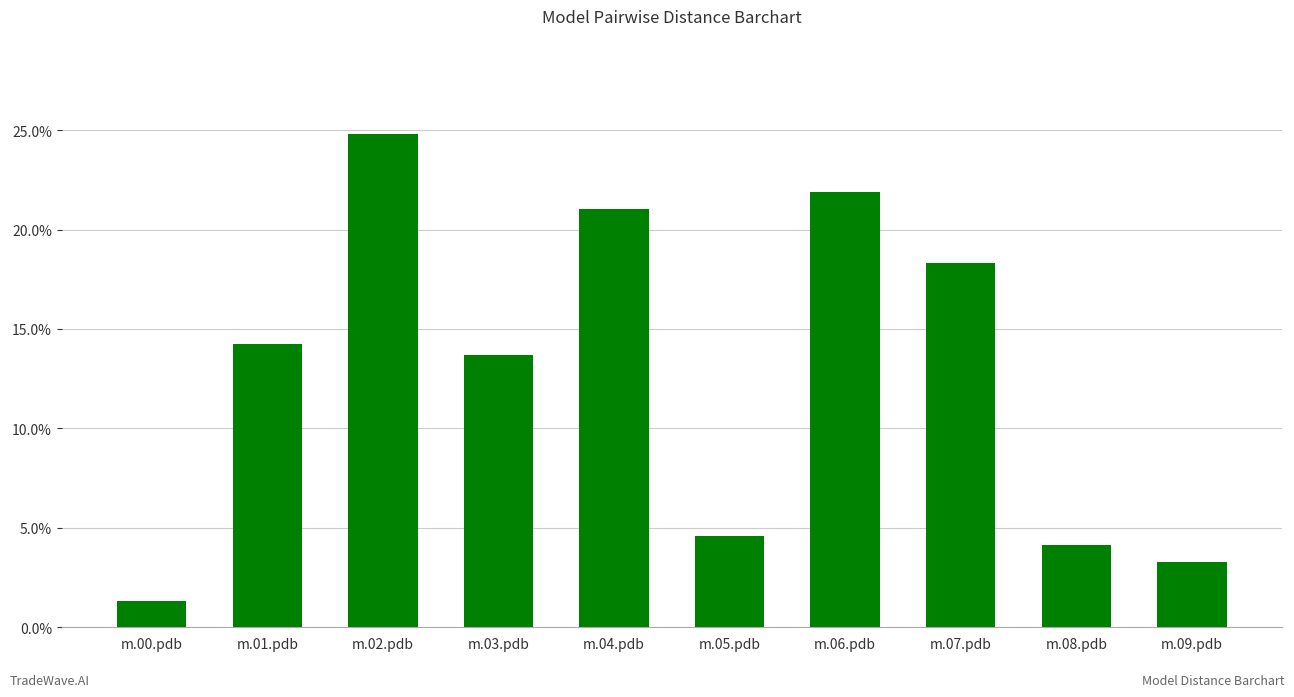

What position from the right is m.01.pdb?

9